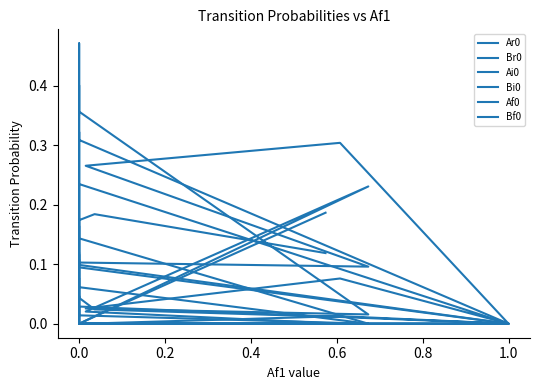

What is the sum of all Bf0 values?

0.8